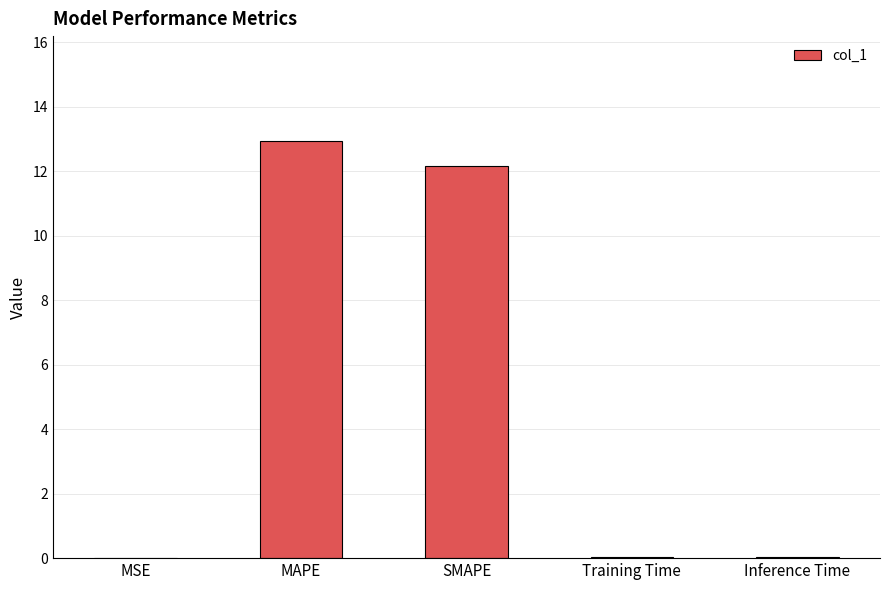

Between MAPE and Training Time, which is larger?

MAPE